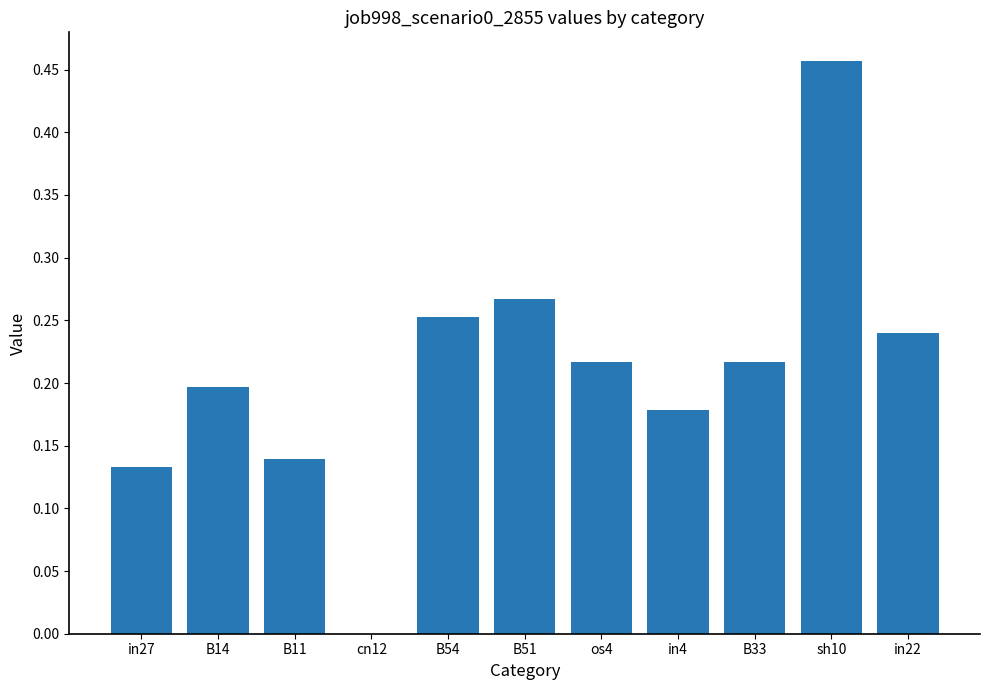

At which category does the chart reach its peak across all series?

sh10